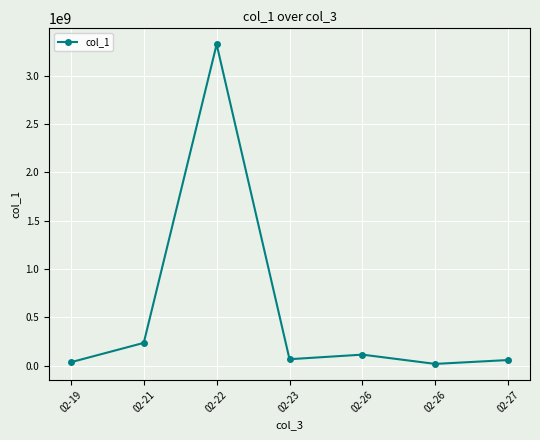

How many distinct data groups are displayed?

1